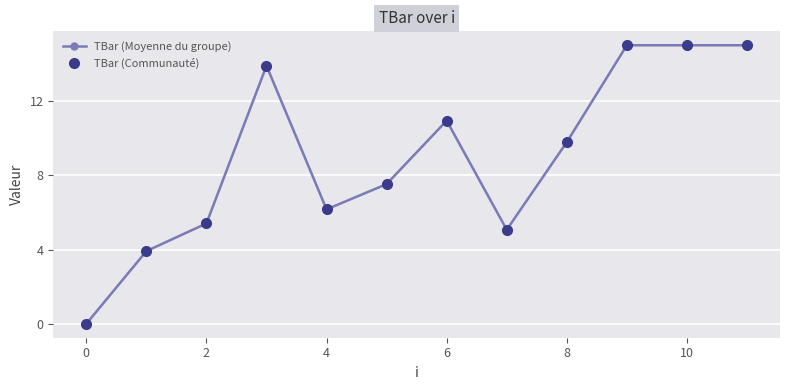

Does the chart have visible grid lines?

Yes